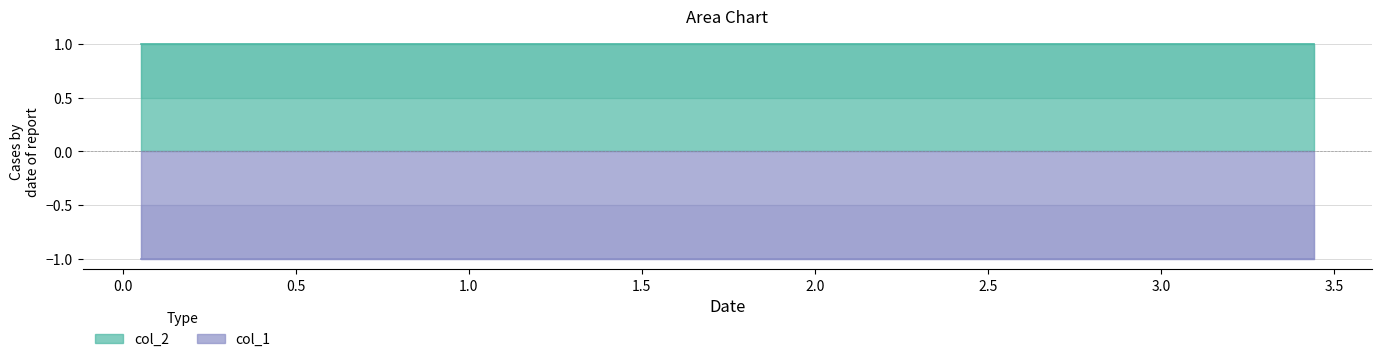

What is the approximate value of col_2 at 5?

1